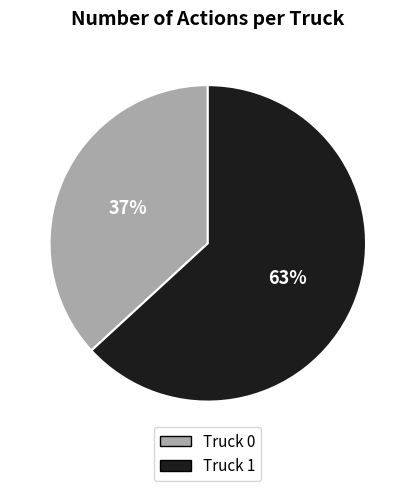

Count the number of slices in the pie.

2